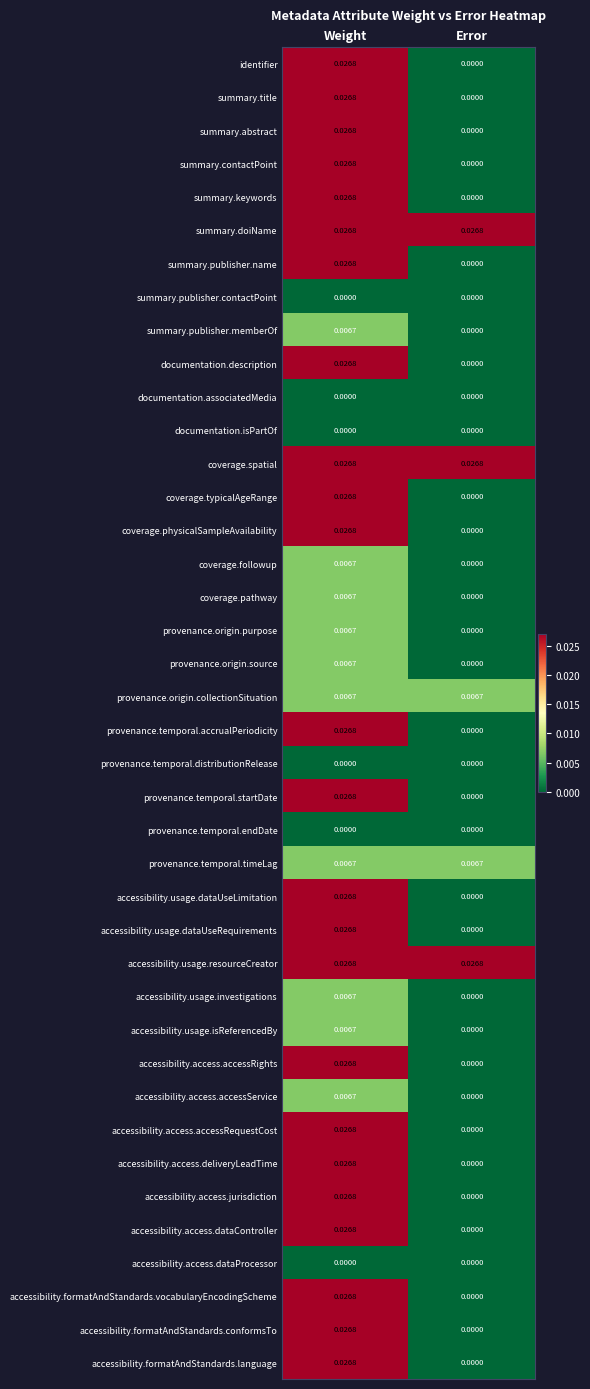

Rank the categories by accessibility.usage.isReferencedBy value from highest to lowest.

Weight, Error